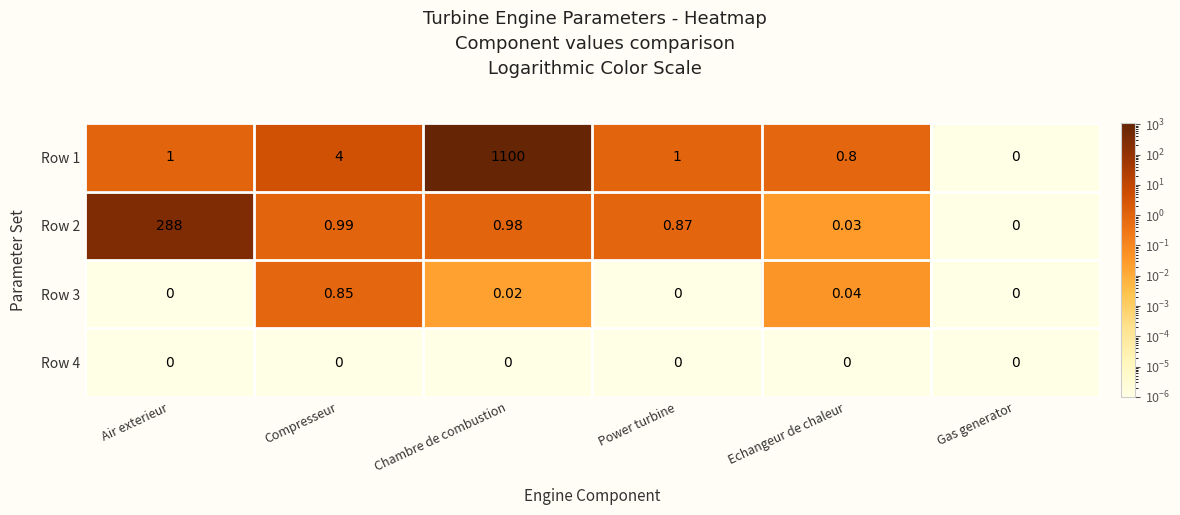

Which category has the highest value in the Row 2 series?

Air exterieur